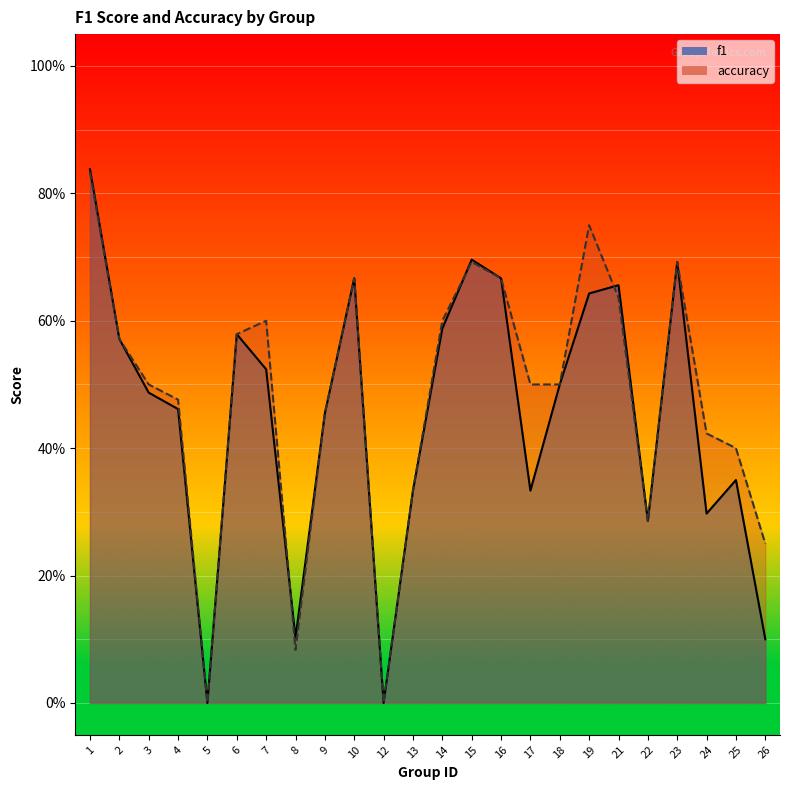

The value of f1 at 9 is 0.3. True or false?

False